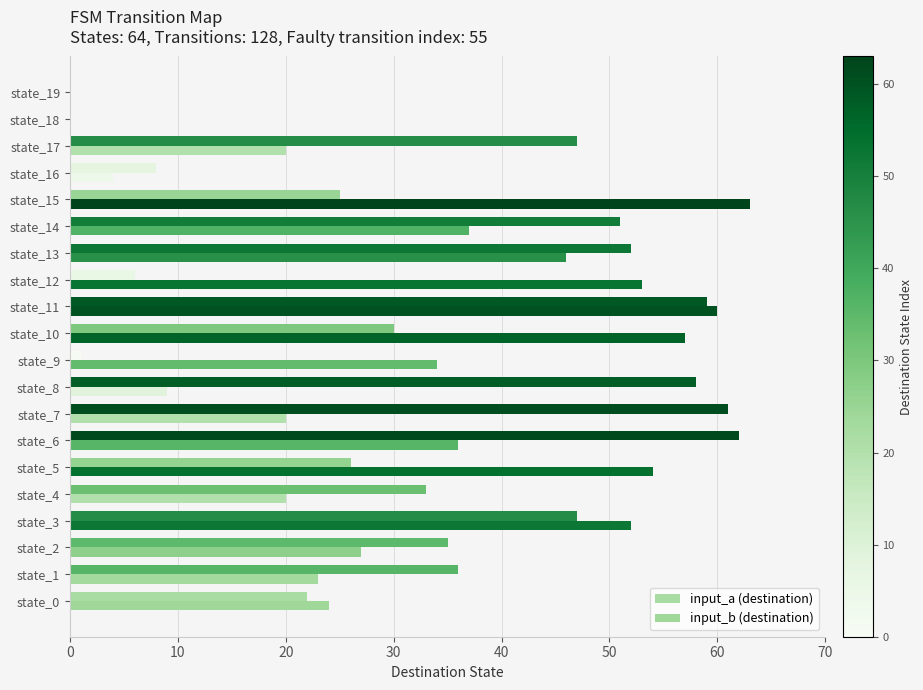

How many distinct data groups are displayed?

2